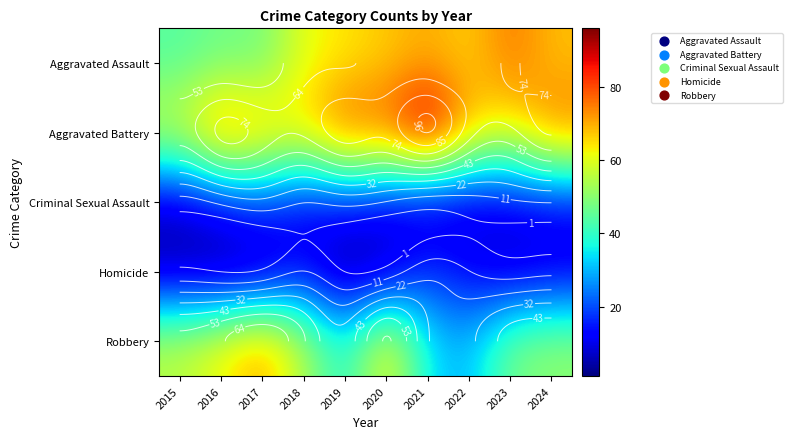

Which has a higher value, 2020 or 2021?

2021